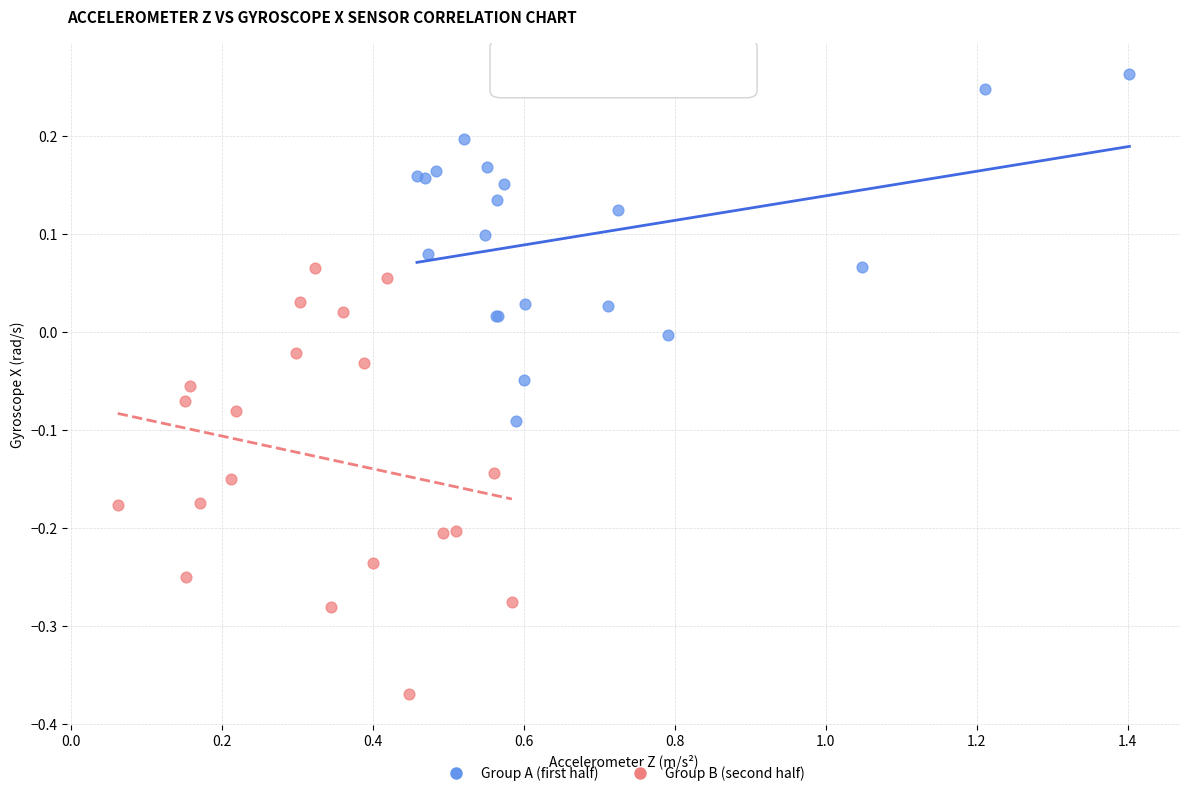

What are all the series names shown in the legend?

Group A (first half), Group B (second half)